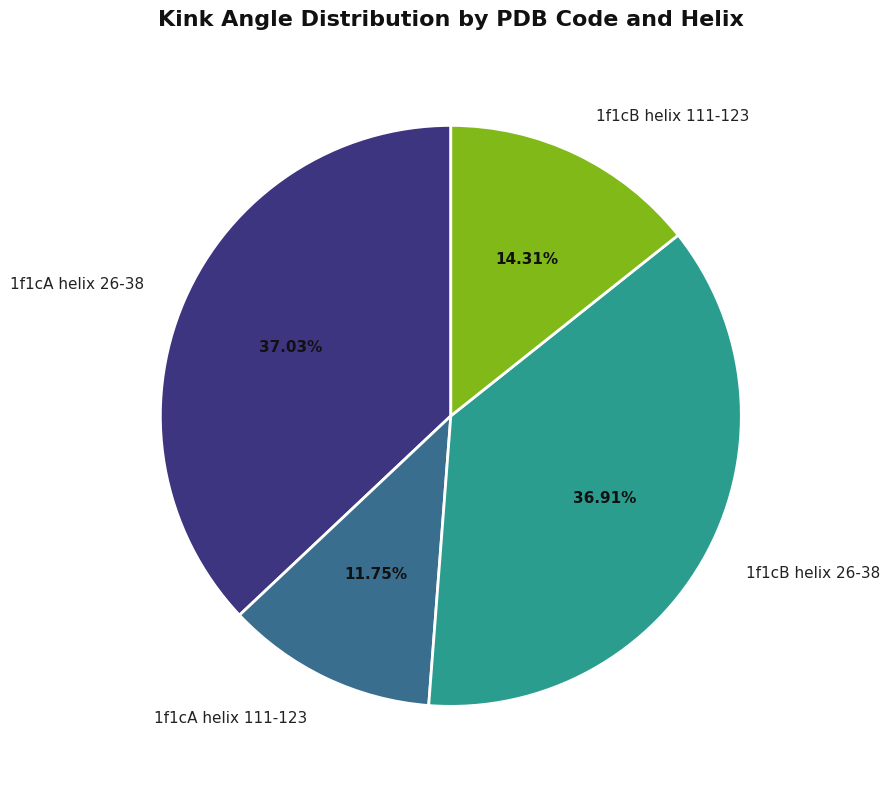

To the nearest percent, what is the combined percentage of 1f1cA helix 111-123 and 1f1cB helix 111-123?

26%